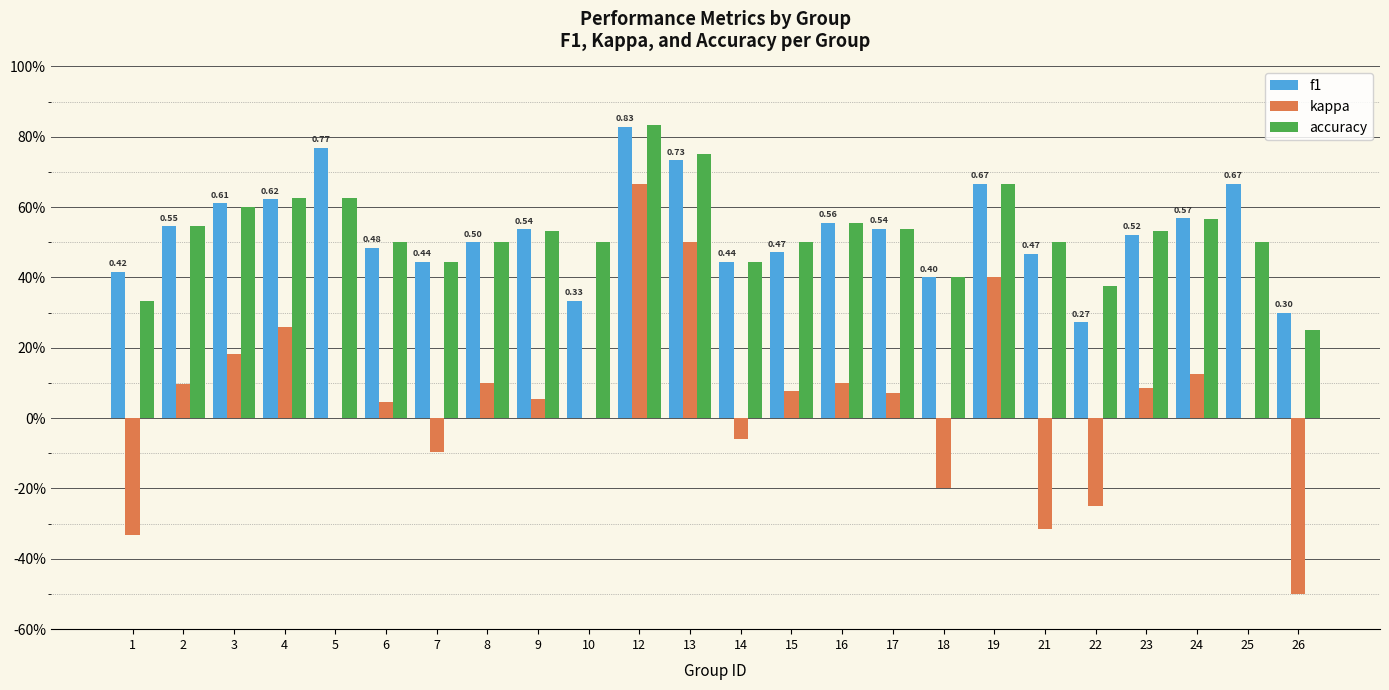

What is the lowest value of the kappa series?

-0.5